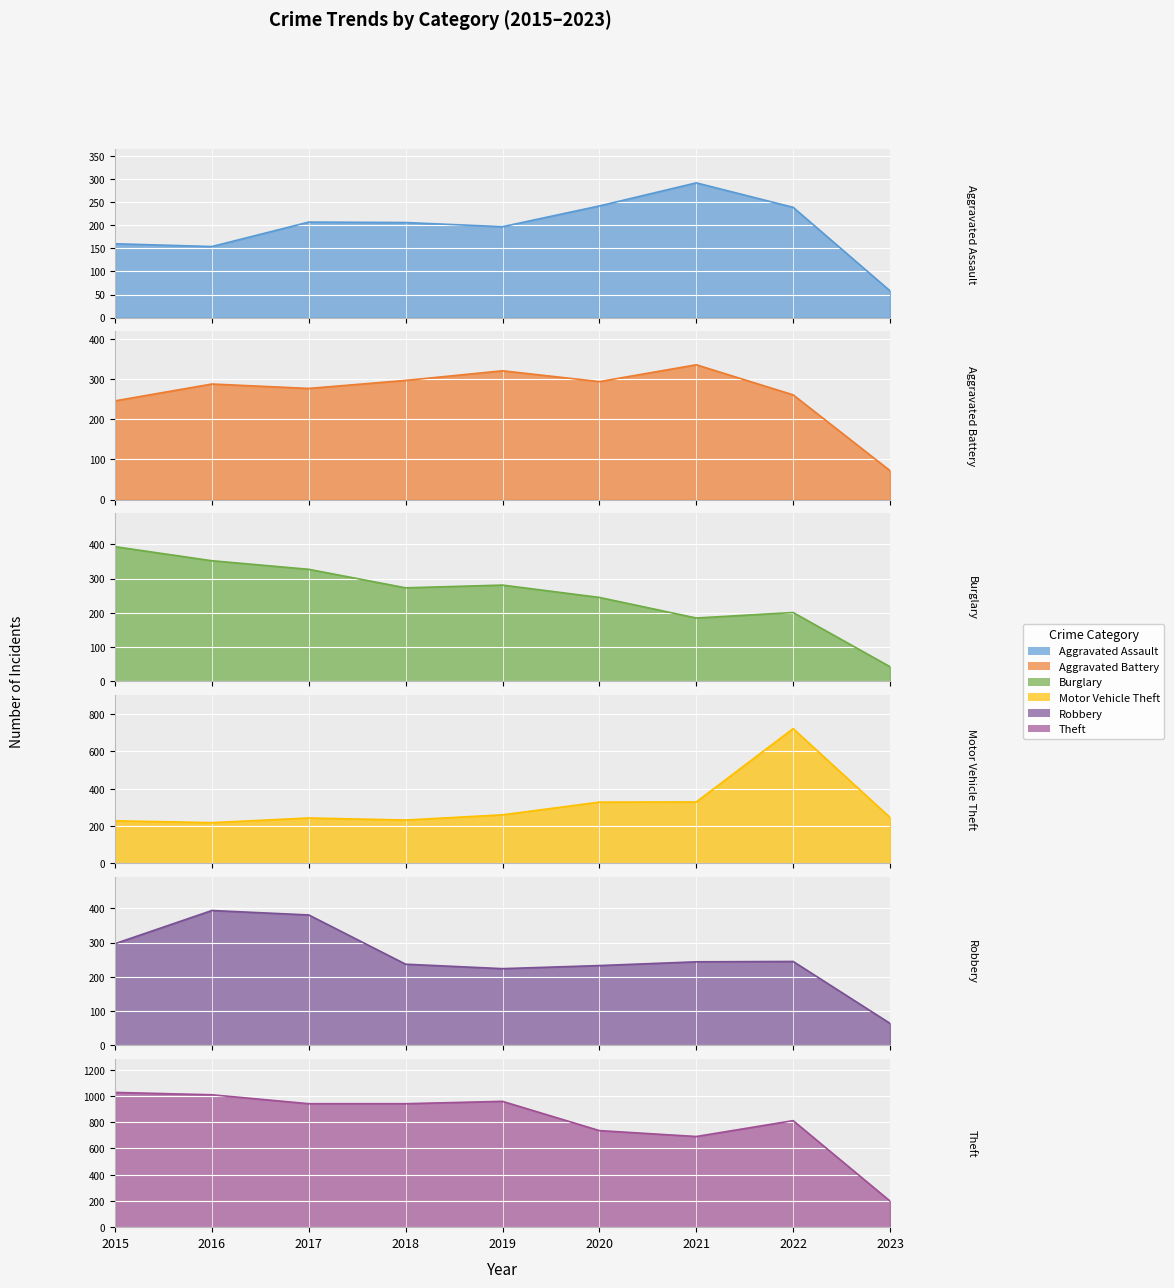

What is the difference between the highest and lowest values at 2022?

611